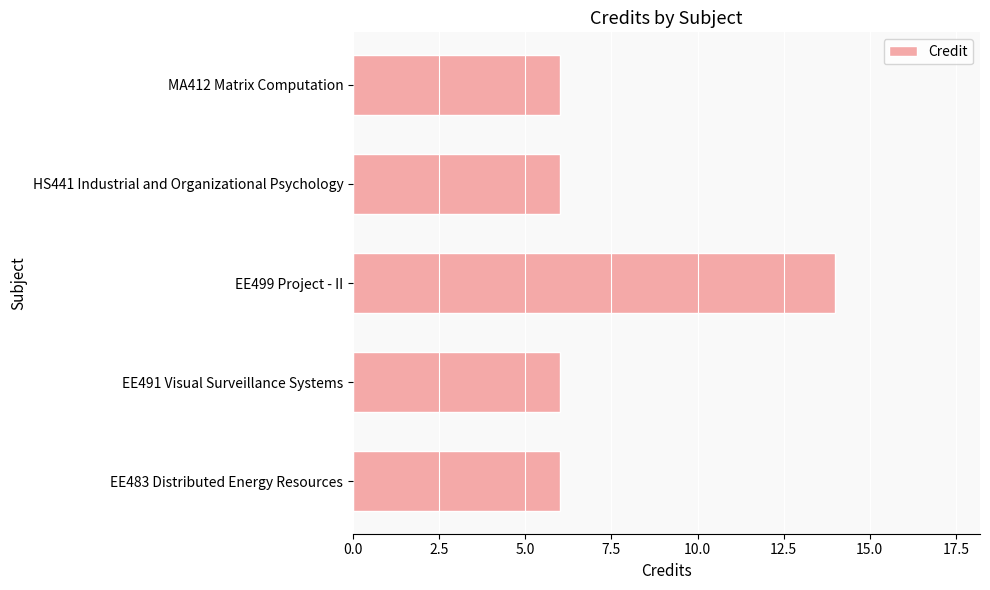

What is the change in value from EE491 Visual Surveillance Systems to EE499 Project - II?

+8